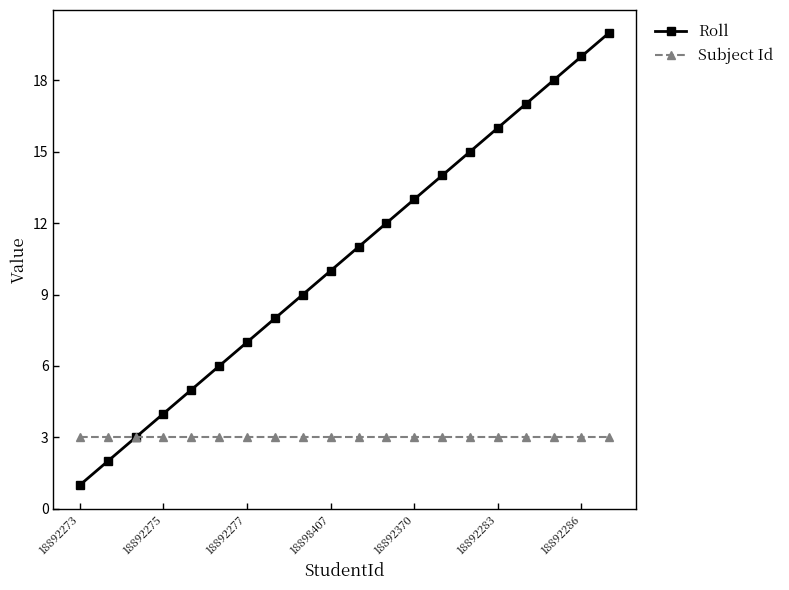

True or false: Roll has more than 1 points higher than both neighbors.

False